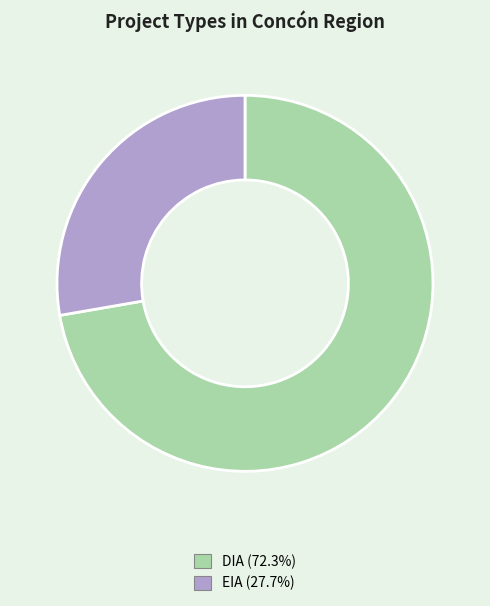

Approximately how many times larger is the value at DIA compared to EIA?

2.6